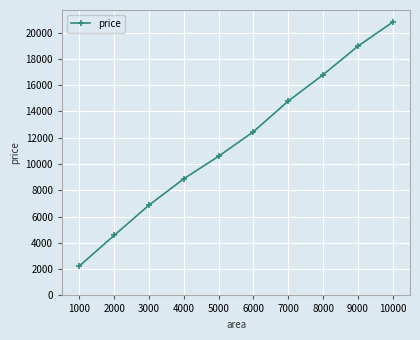

What is the value of the 2nd point from the left?

4575